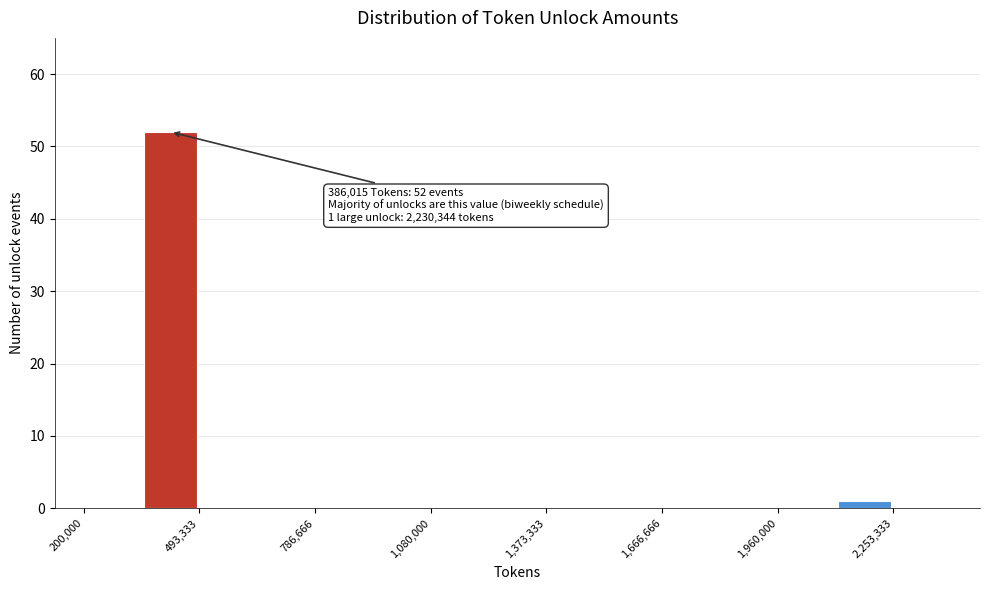

Read against the x-axis, roughly where is the centre of the tallest bar?

400000